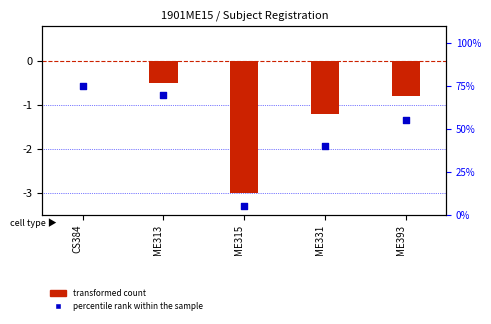

At which category is the sum across all series the highest?

CS384